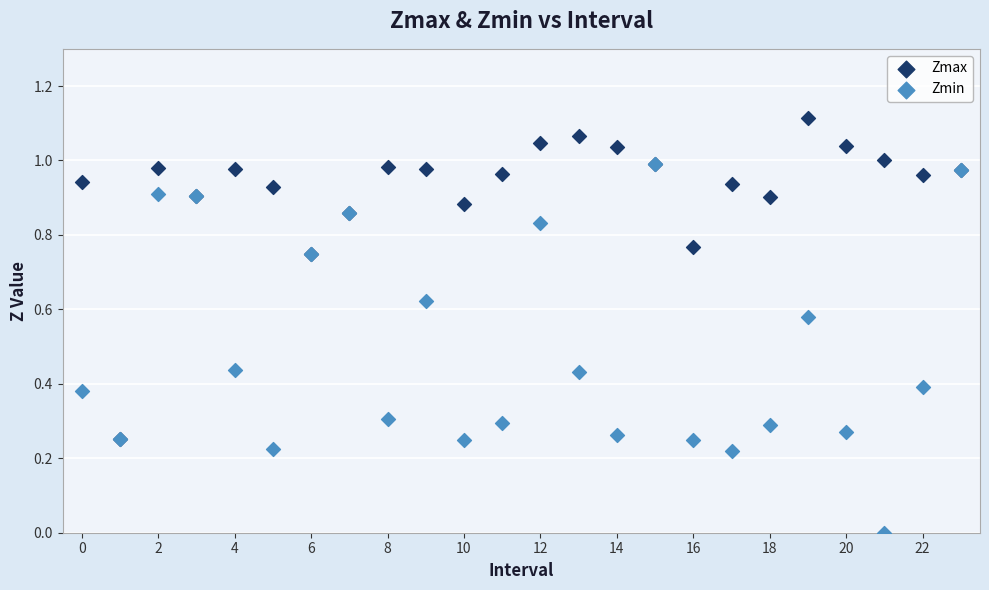

What are all the series names shown in the legend?

Zmax, Zmin